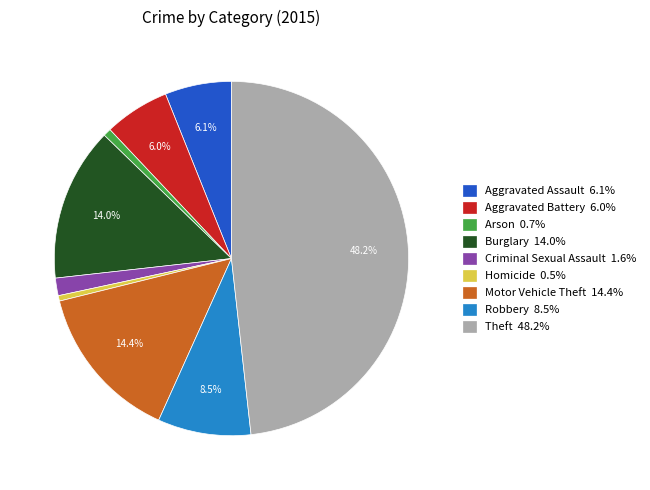

What is the ratio of the value at Aggravated Battery 6.0% to the value at Robbery 8.5%?

0.7